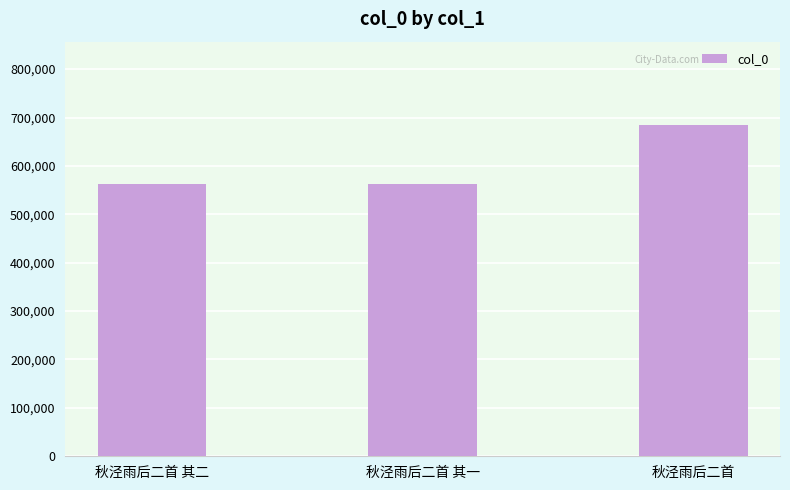

What is the label of the 3rd bar from the left?

秋泾雨后二首